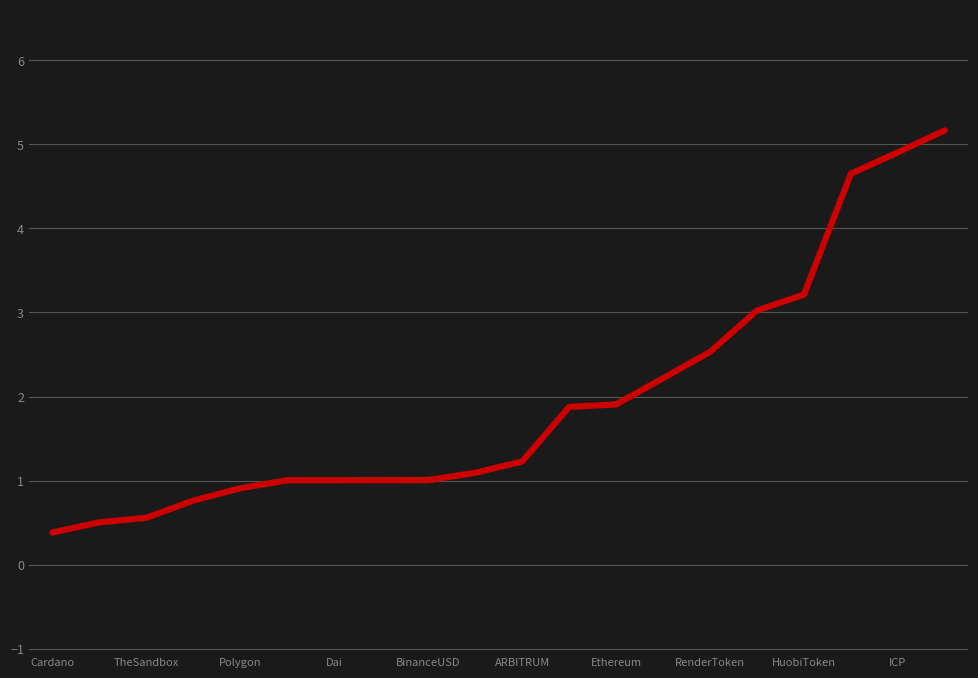

What is the maximum value shown in the chart?

5.2